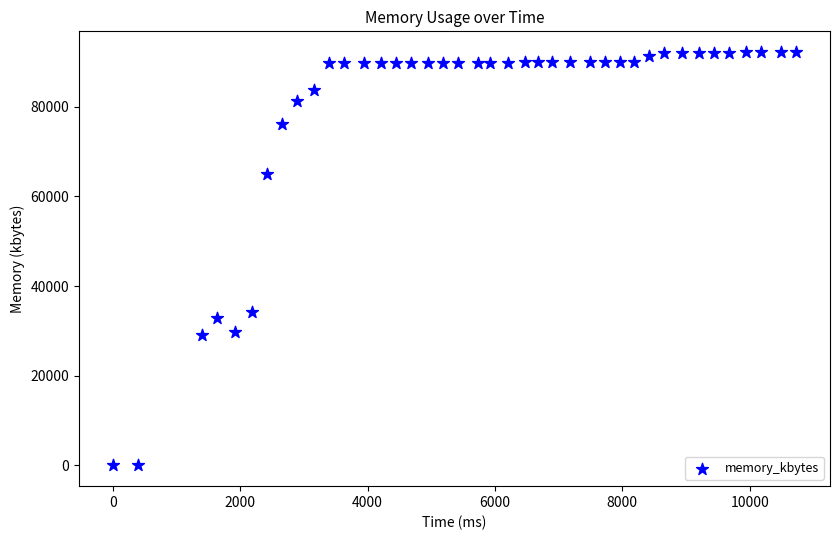

What is the range of X values (max minus min)?

10725